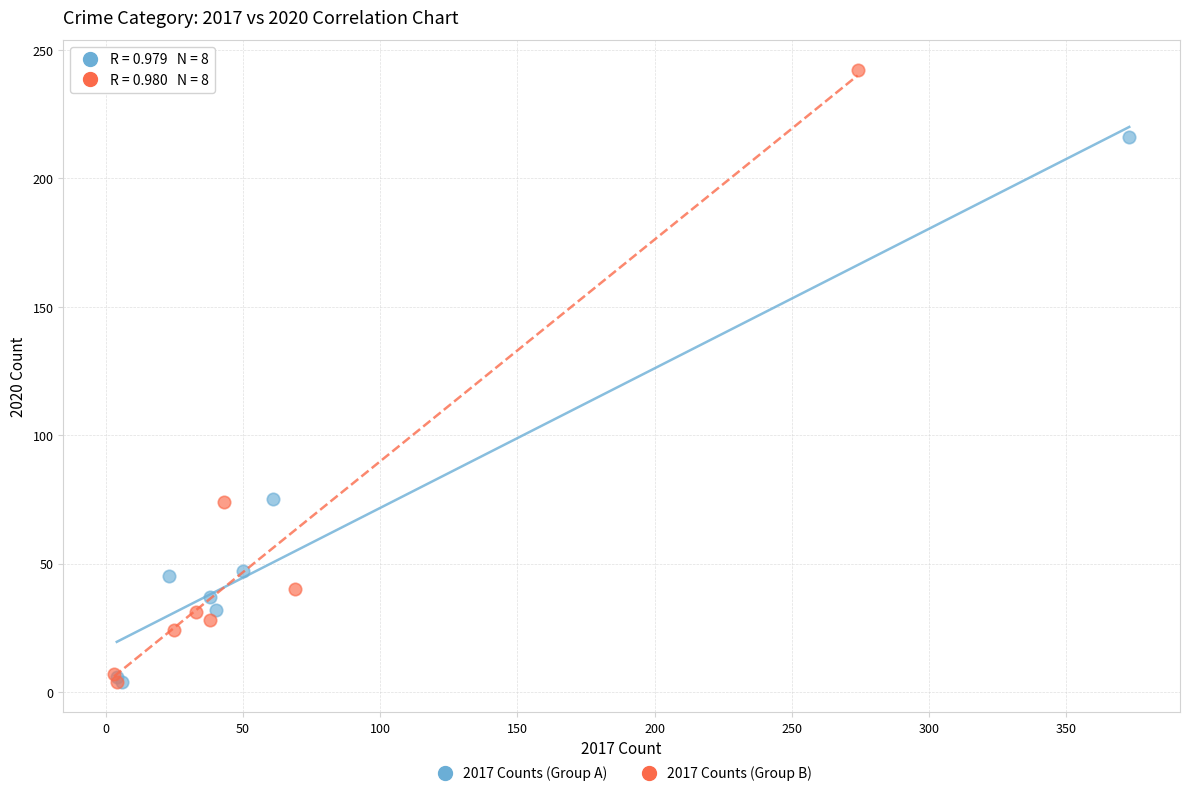

Which series has the largest Y range (max minus min)?

2017 Counts (Group B)